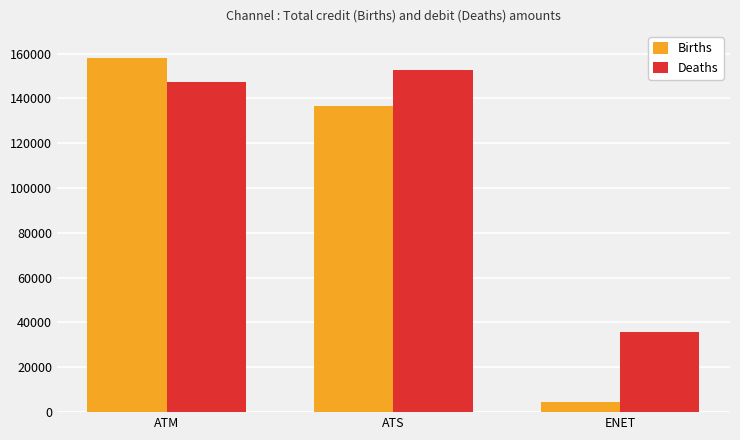

Which series has the largest total across all categories?

Deaths